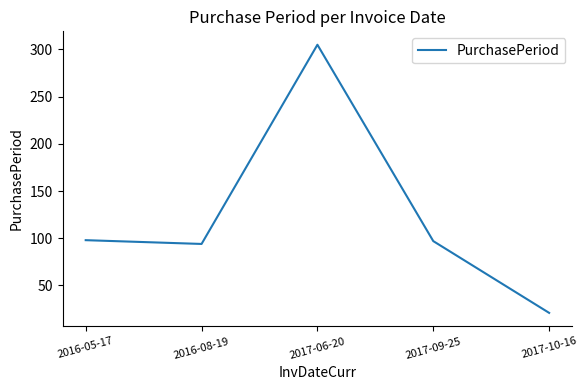

Approximately how many times larger is the value at 2016-08-19 compared to 2016-05-17?

1.0